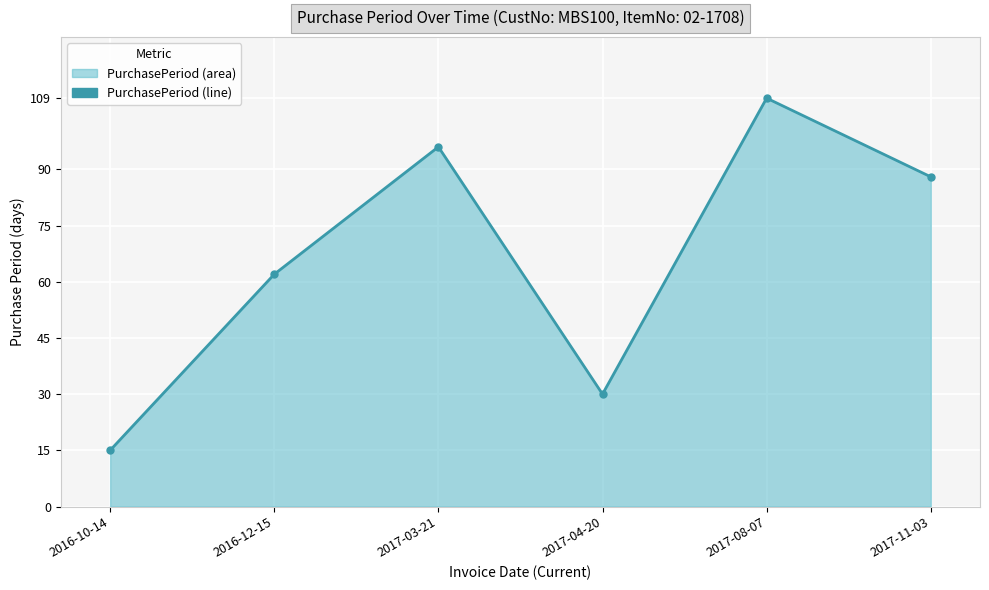

Approximately how many times larger is the value at 2017-03-21 compared to 2016-10-14?

6.4